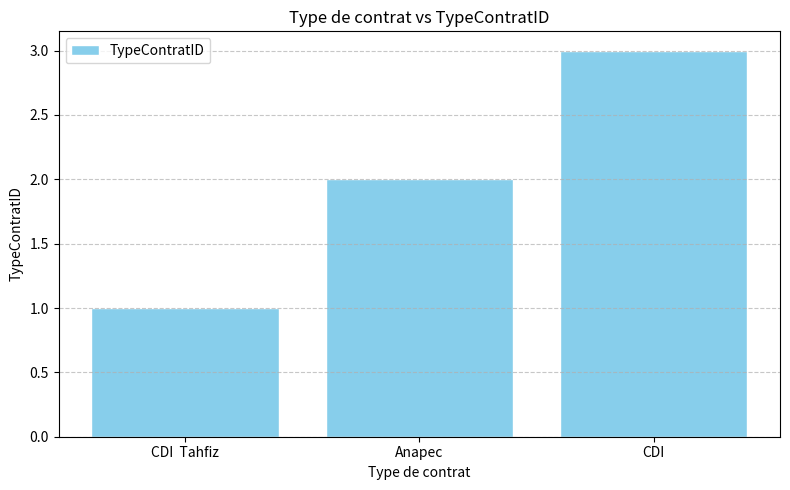

What is the ratio of the value at CDI  Tahfiz to the value at CDI?

0.3